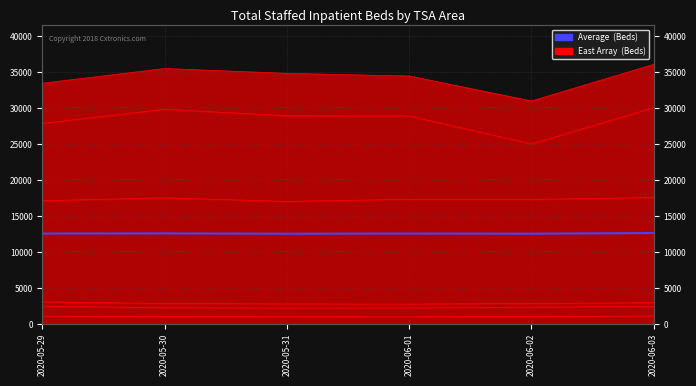

List the labels in order of value, largest first.

2020-06-03, 2020-05-30, 2020-05-29, 2020-06-01, 2020-06-02, 2020-05-31